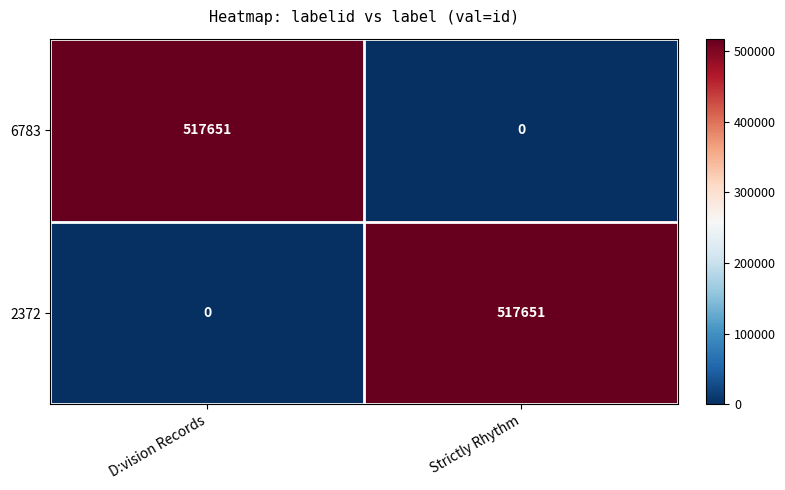

What is the sum of the 2372 values at Strictly Rhythm and D:vision Records?

517651